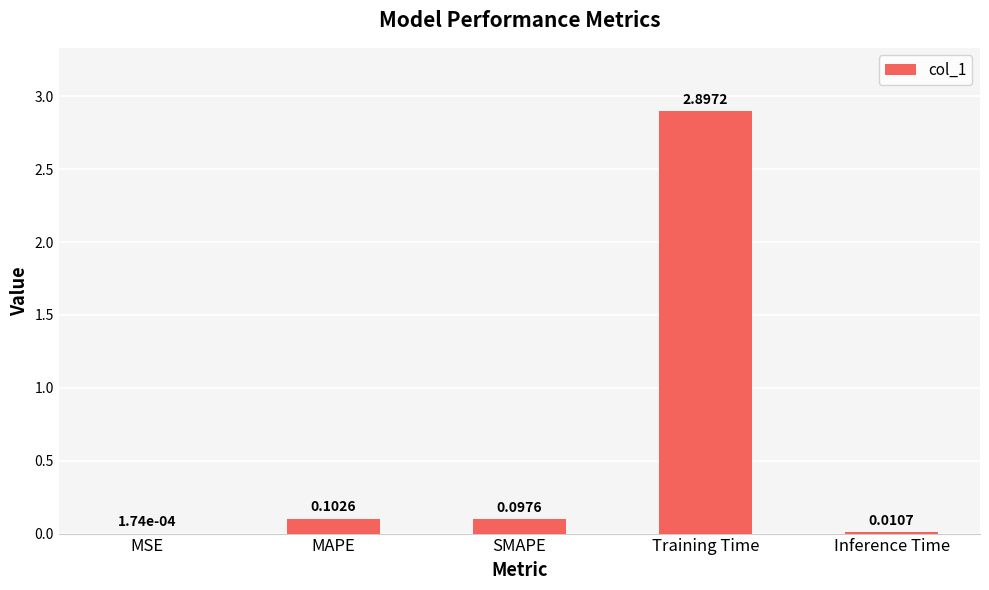

Where is the data nearest to the value 1?

MAPE